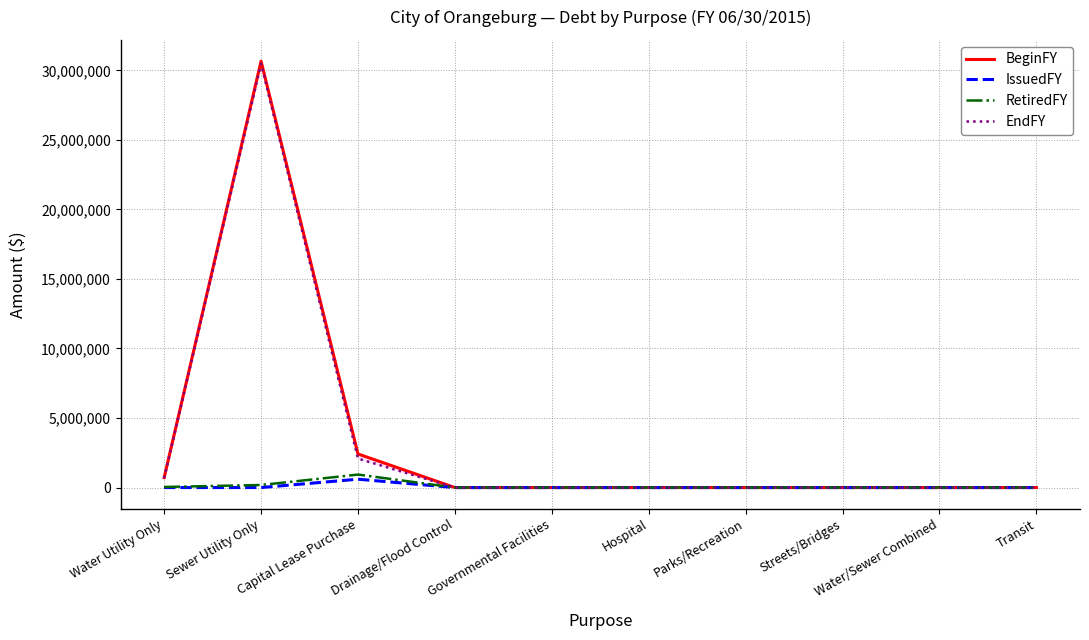

In RetiredFY, how many points are higher than both neighbors (excluding endpoints)?

1